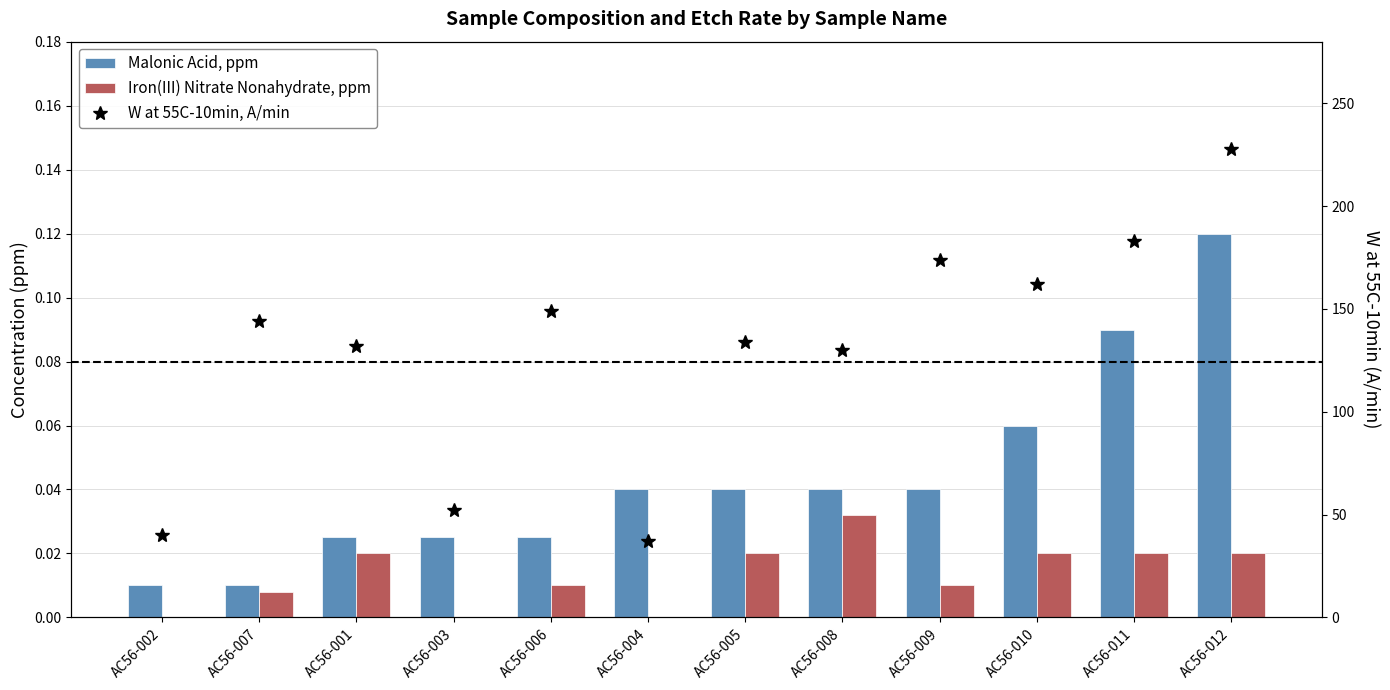

Reading right to left, transcribe all the data shown in this chart.

Malonic Acid, ppm: AC56-012=0.1	AC56-011=0.1	AC56-010=0.1	AC56-009=0.0	AC56-008=0.0	AC56-005=0.0	AC56-004=0.0	AC56-006=0.0	AC56-003=0.0	AC56-001=0.0	AC56-007=0.0	AC56-002=0.0
Iron(III) Nitrate Nonahydrate, ppm: AC56-012=0.0	AC56-011=0.0	AC56-010=0.0	AC56-009=0.0	AC56-008=0.0	AC56-005=0.0	AC56-004=0.0	AC56-006=0.0	AC56-003=0.0	AC56-001=0.0	AC56-007=0.0	AC56-002=0.0
W at 55C-10min, A/min: AC56-012=228.0	AC56-011=183.0	AC56-010=162.0	AC56-009=174.0	AC56-008=130.0	AC56-005=134.0	AC56-004=37.0	AC56-006=149.0	AC56-003=52.0	AC56-001=132.0	AC56-007=144.0	AC56-002=40.0